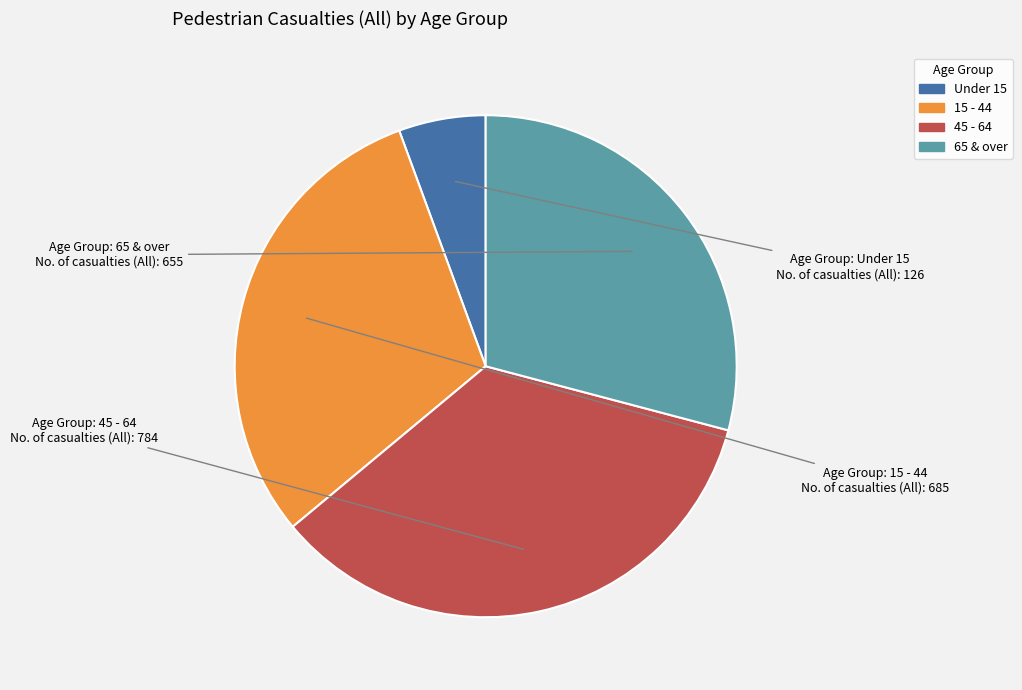

Is there any slice that represents more than half of the pie?

No